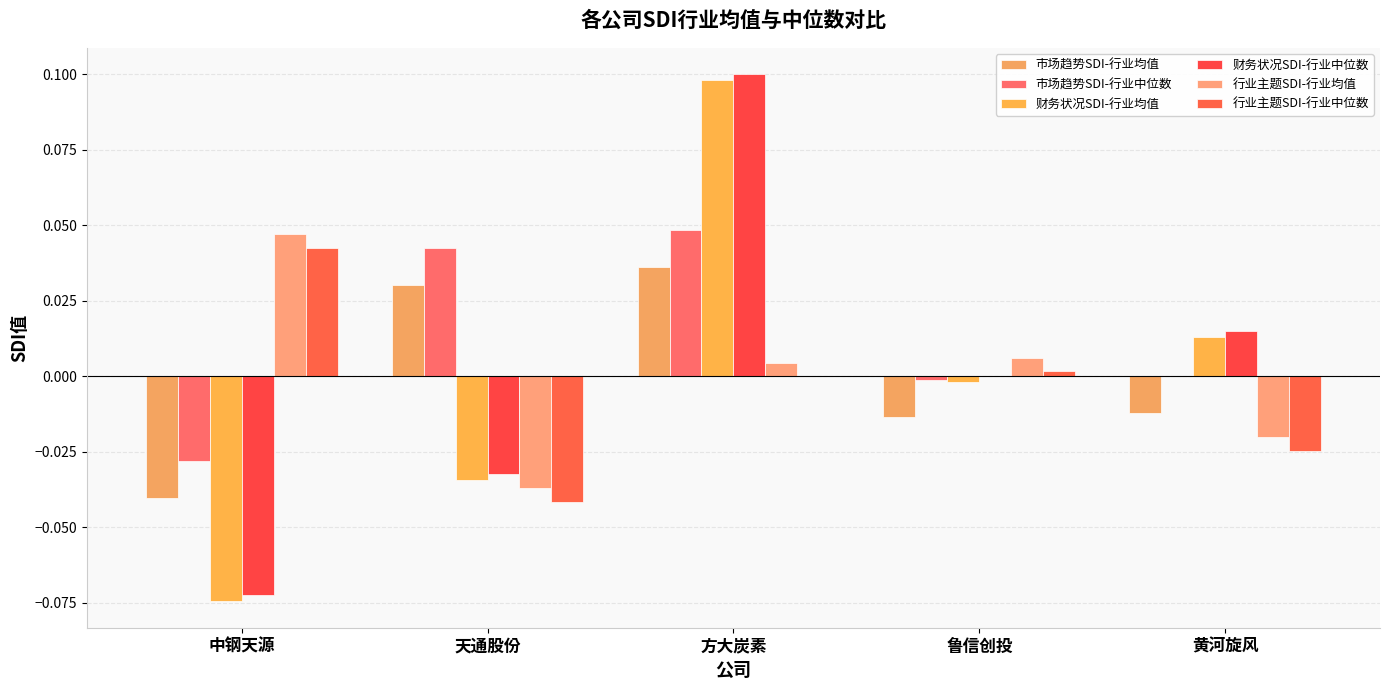

How many values in the 市场趋势SDI-行业均值 series exceed 0?

2